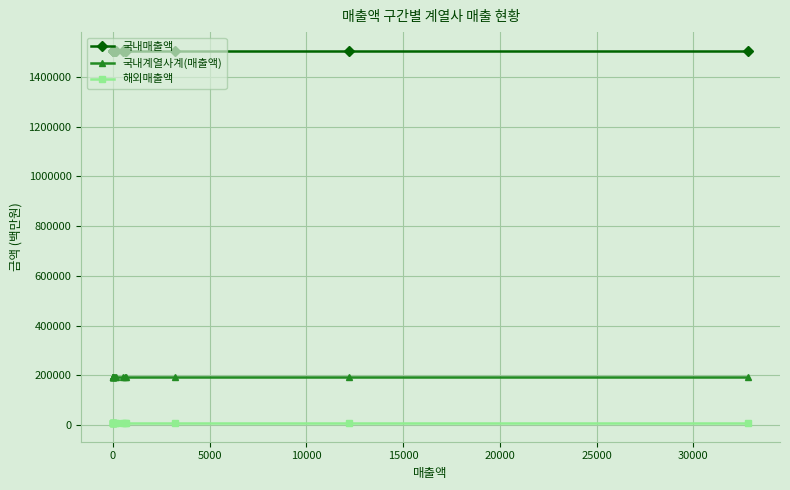

The value of 국내계열사계(매출액) at 10000 is 75619. True or false?

False